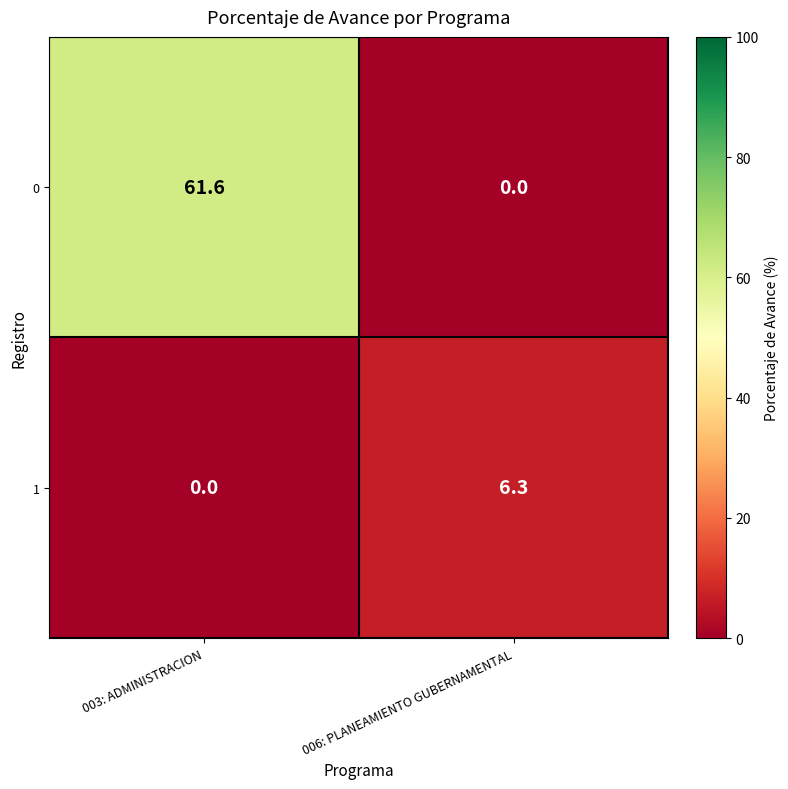

What is the difference between the highest and lowest values at 003: ADMINISTRACION?

61.6